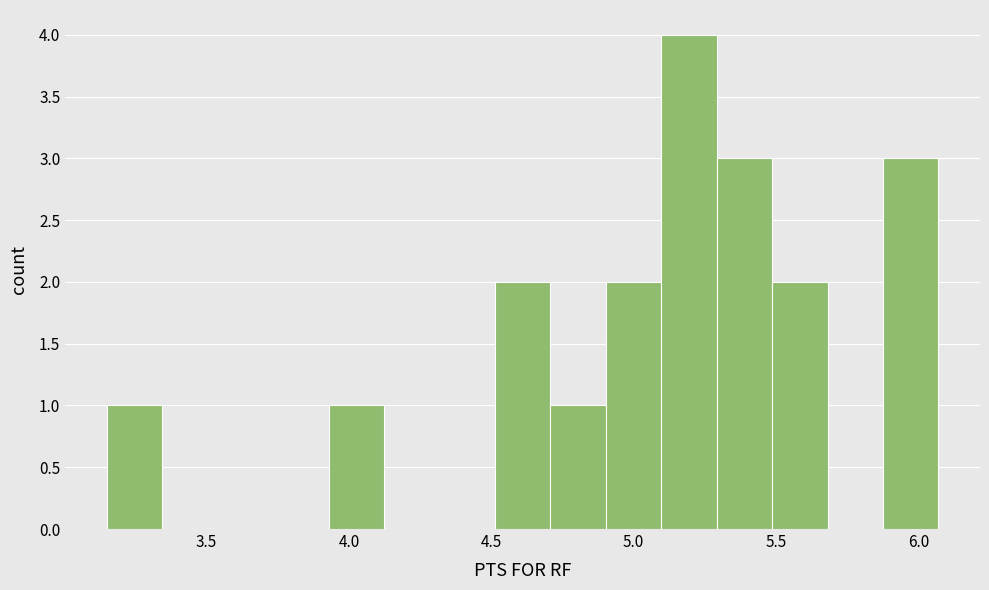

Around what value on the x-axis is the tallest bar? Give the approximate position of its centre, as read against the axis.

5.20